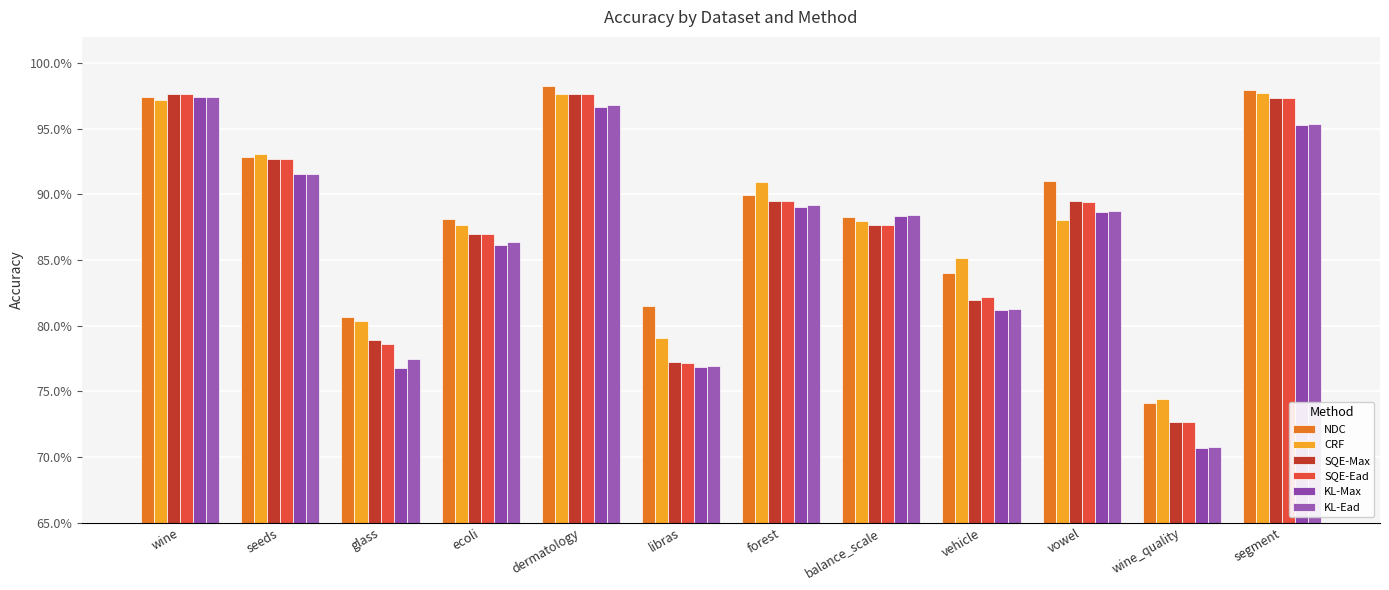

What is the lowest value of the KL-Max series?

0.7